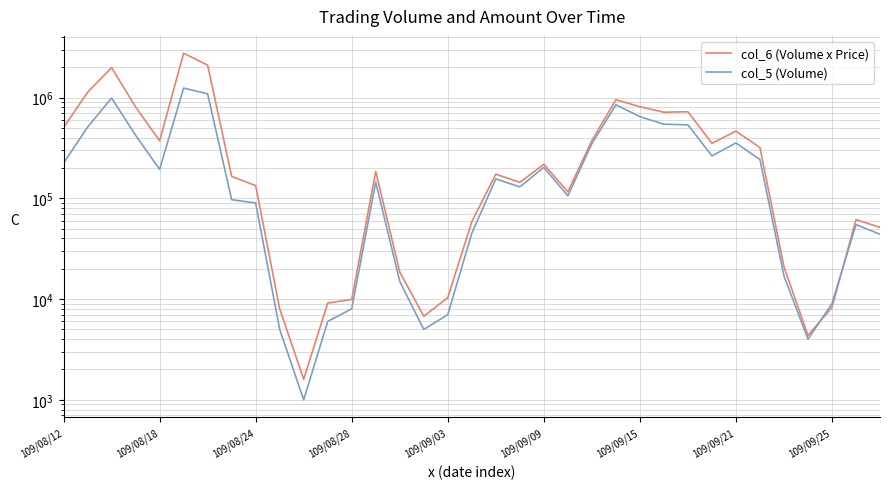

In col_5 (Volume), how many points are higher than both neighbors (excluding endpoints)?

8